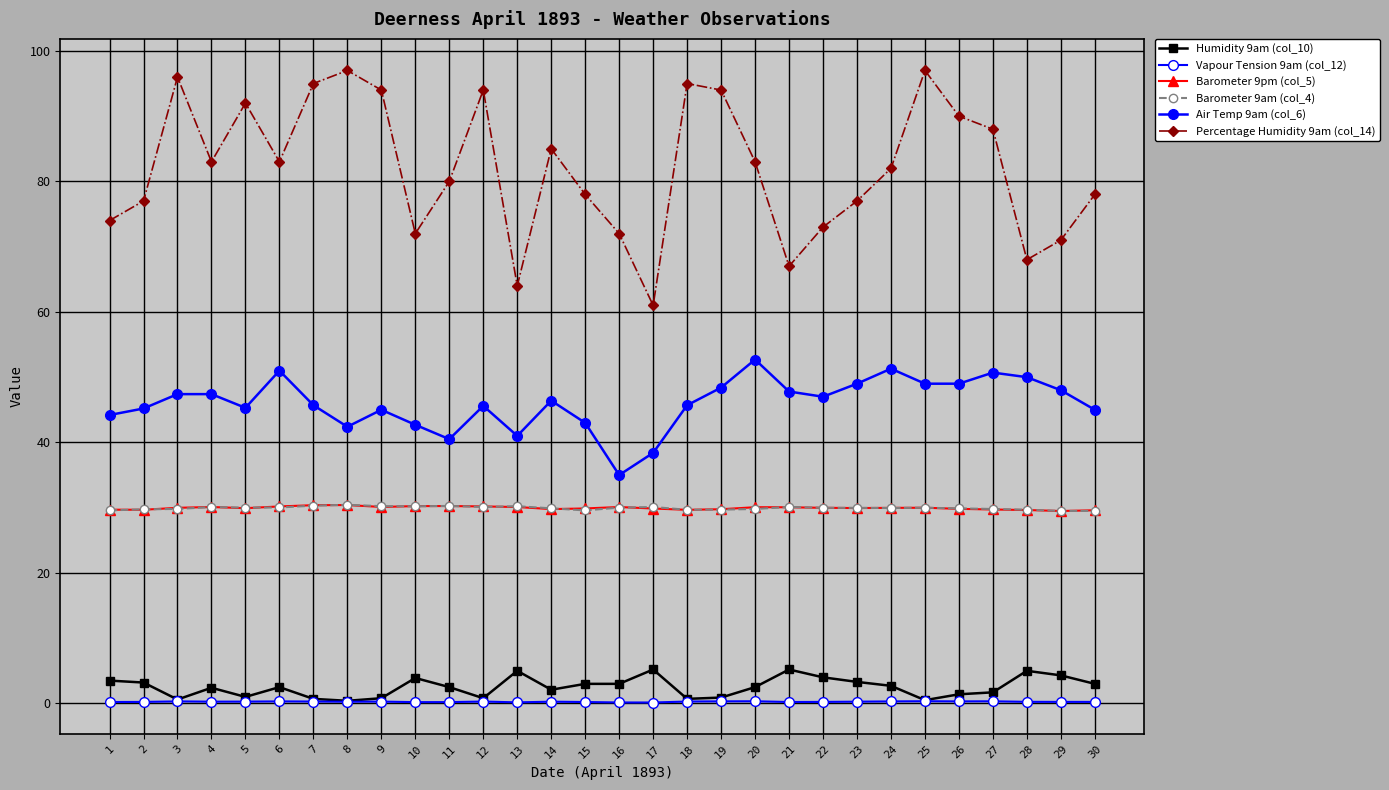

True or false: Vapour Tension 9am (col_12) and Percentage Humidity 9am (col_14) cross at least once.

False